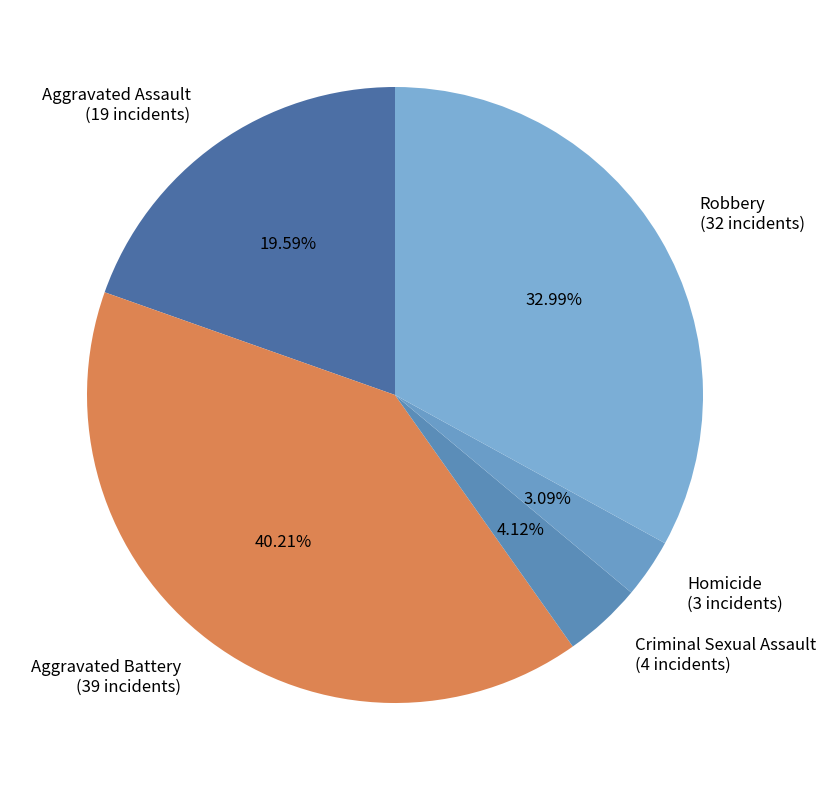

Rank the categories by value from highest to lowest.

Aggravated Battery, Robbery, Aggravated Assault, Criminal Sexual Assault, Homicide